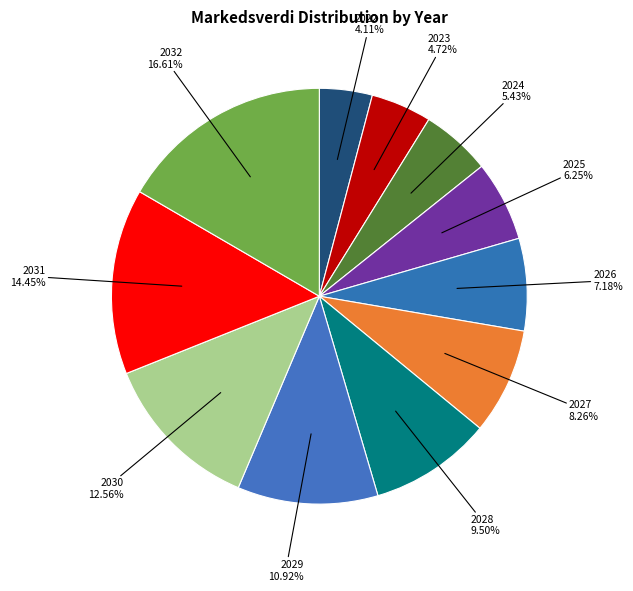

To the nearest percent, what is the difference between the largest and smallest slice percentages?

13%